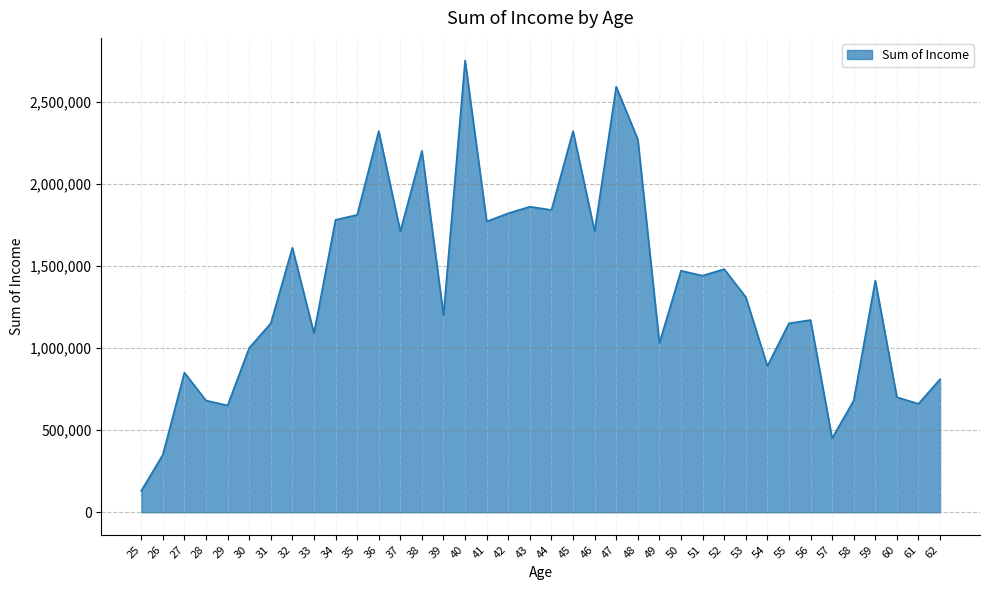

What is the ratio of the value at 59 to the value at 25?

10.8